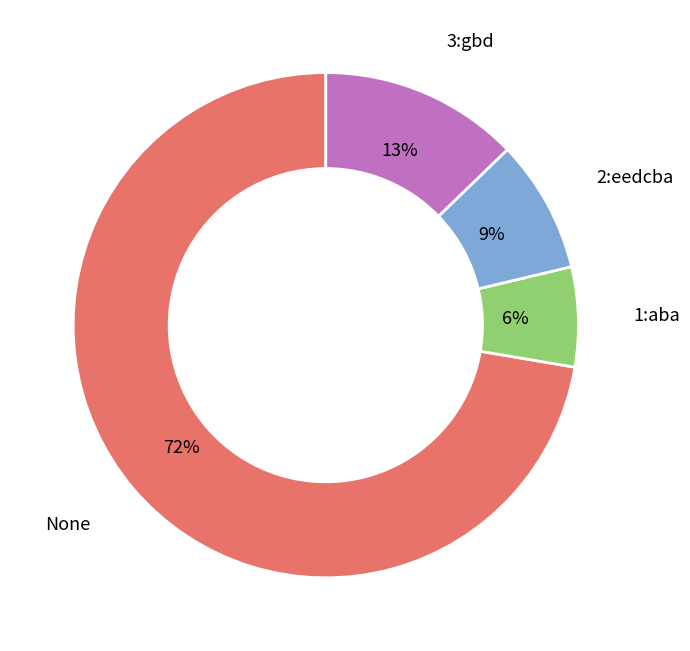

Count the number of slices in the pie.

4